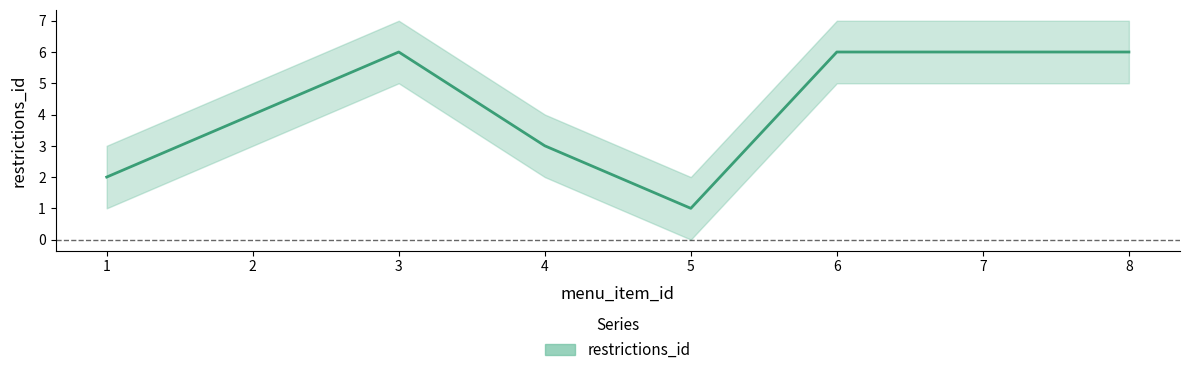

List the labels in order of value, largest first.

3, 6, 7, 8, 2, 4, 1, 5